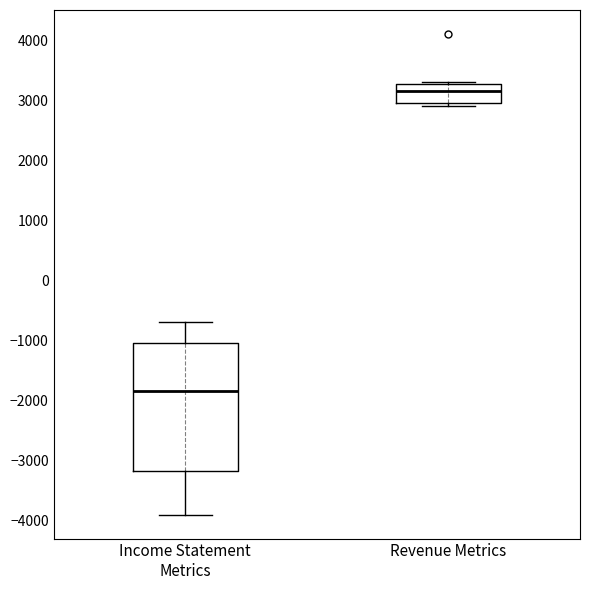

Reading left to right, read every box against the y-axis: the position of its median line, the range the box covers, and the ends of its whiskers. The values are not printed on the chart, so give them approximately, as read against the axis.

Income Statement Metrics: median -1800, box -3200 to -1000, whiskers -3900 to -700
Revenue Metrics: median 3200, box 3000 to 3300, whiskers 2900 to 3300